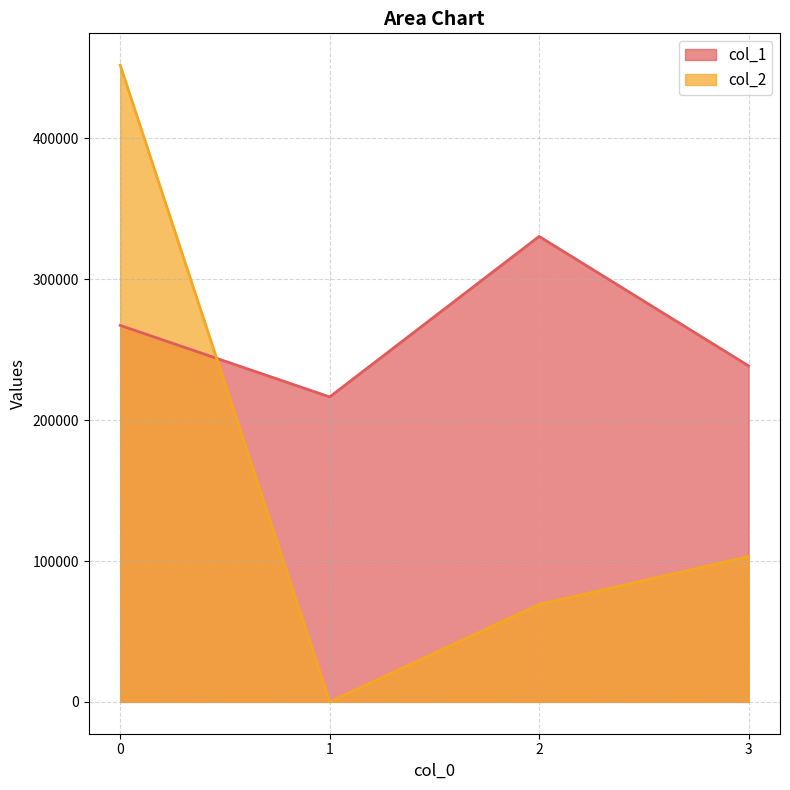

In col_2, how many points are lower than both neighbors (excluding endpoints)?

1